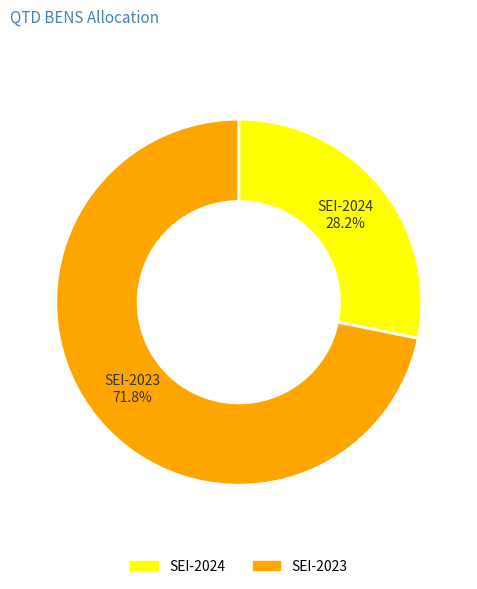

To the nearest percent, what is the difference between the largest and smallest slice percentages?

44%